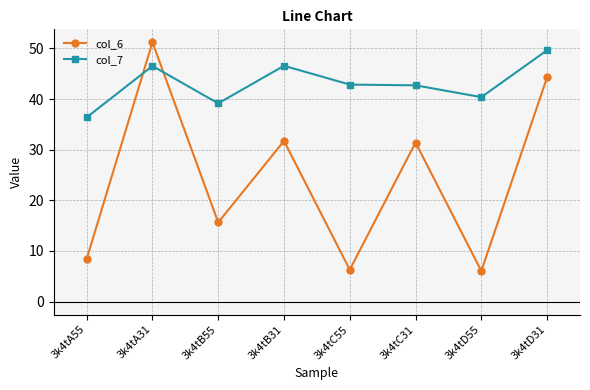

What is the difference between the maximum and minimum values in the col_6 series?

45.2